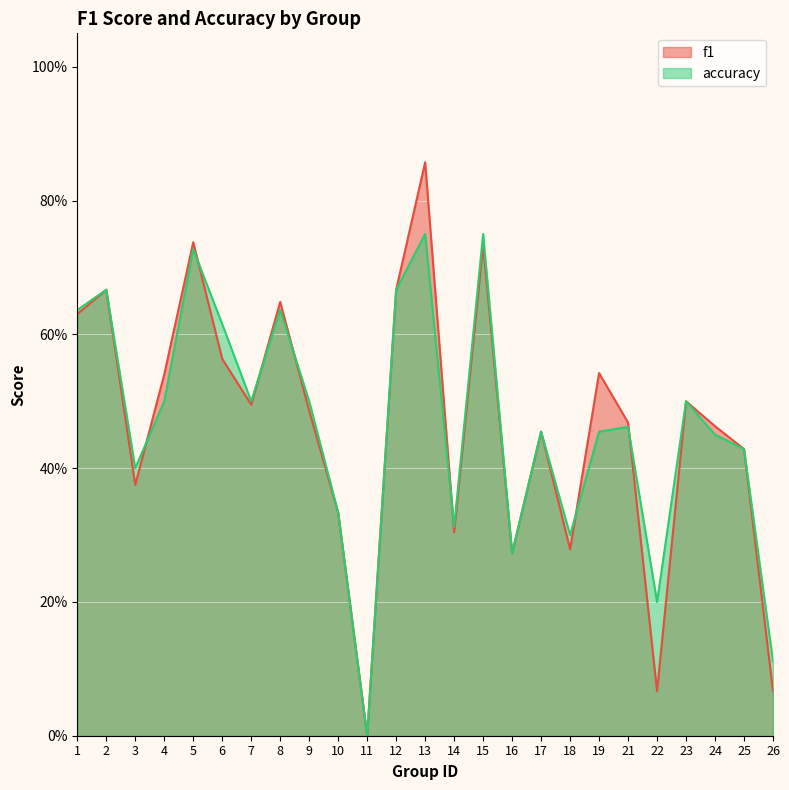

True or false: accuracy has more than 2 points higher than both neighbors.

True